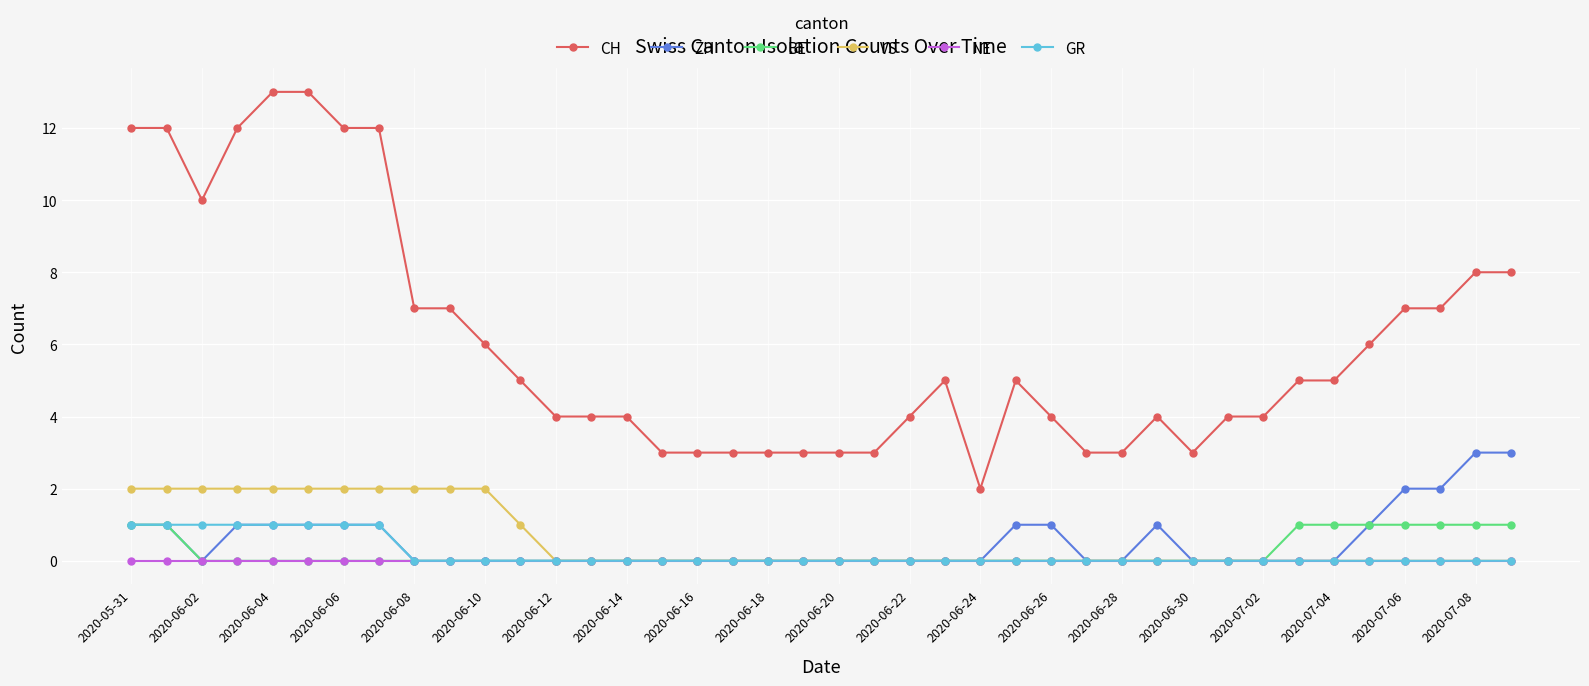

Which series has the largest total across all categories?

CH